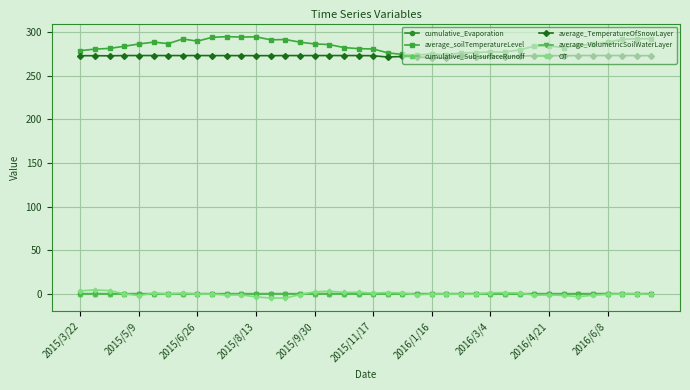

At how many categories does at least one series exceed 106?

40